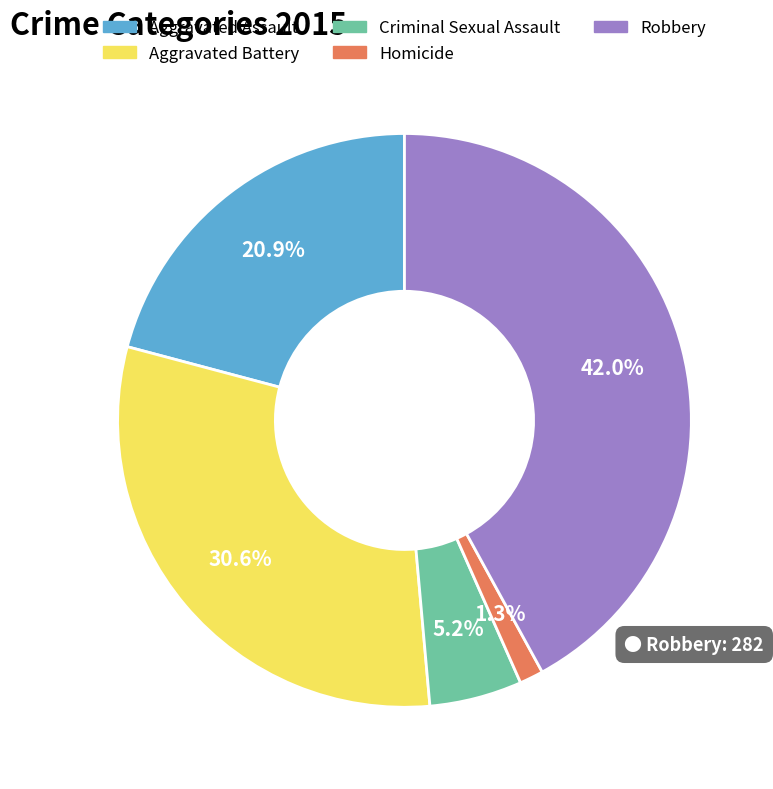

Which has a higher value, Homicide or Aggravated Assault?

Aggravated Assault